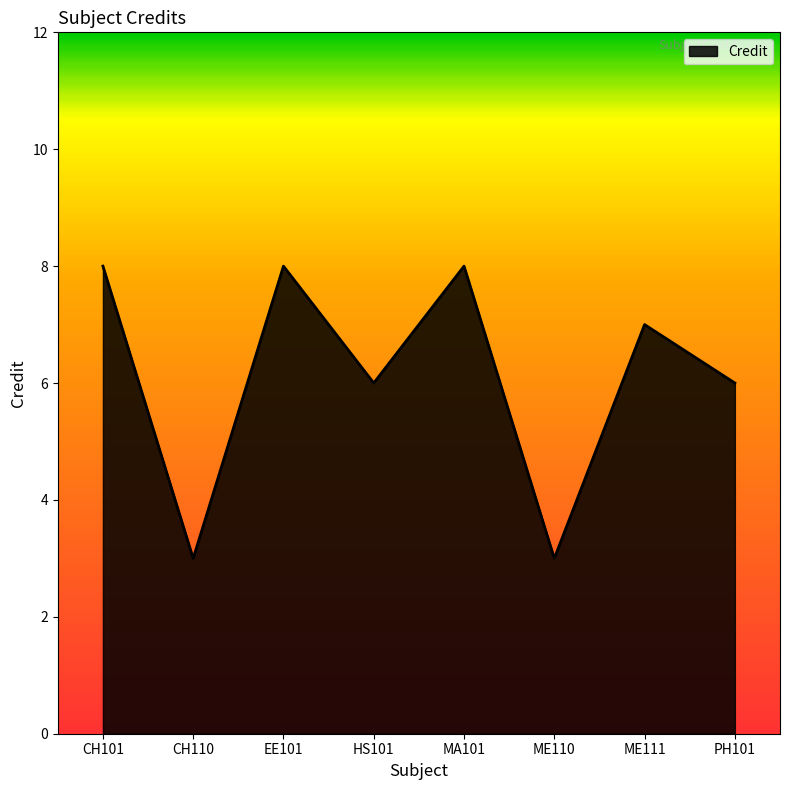

Does the chart display data point markers on the line(s)?

No